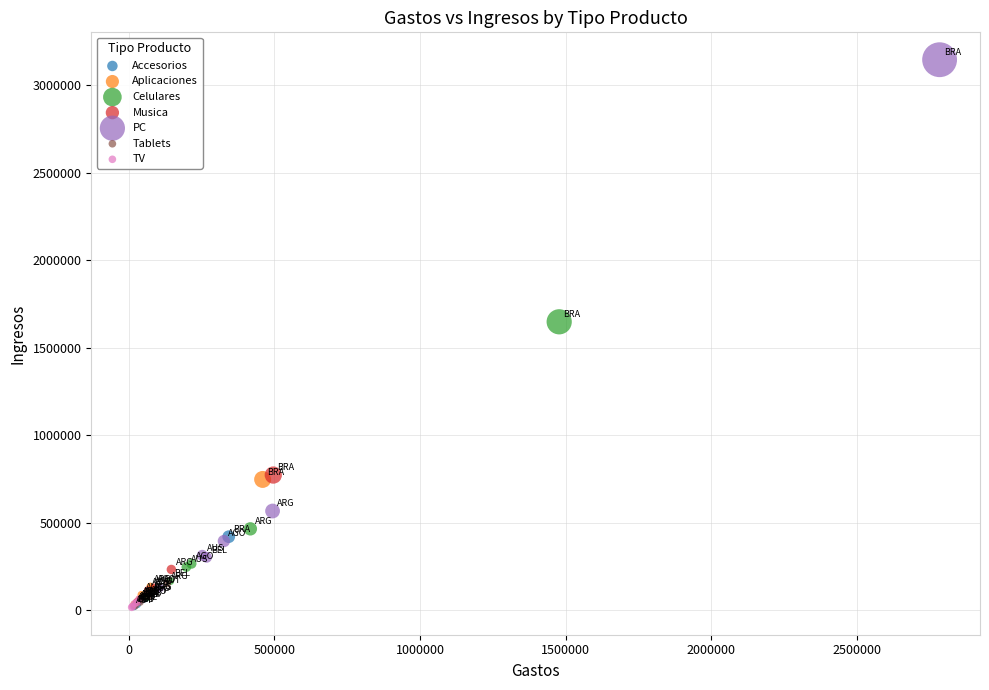

Which series has the largest Y range (max minus min)?

PC